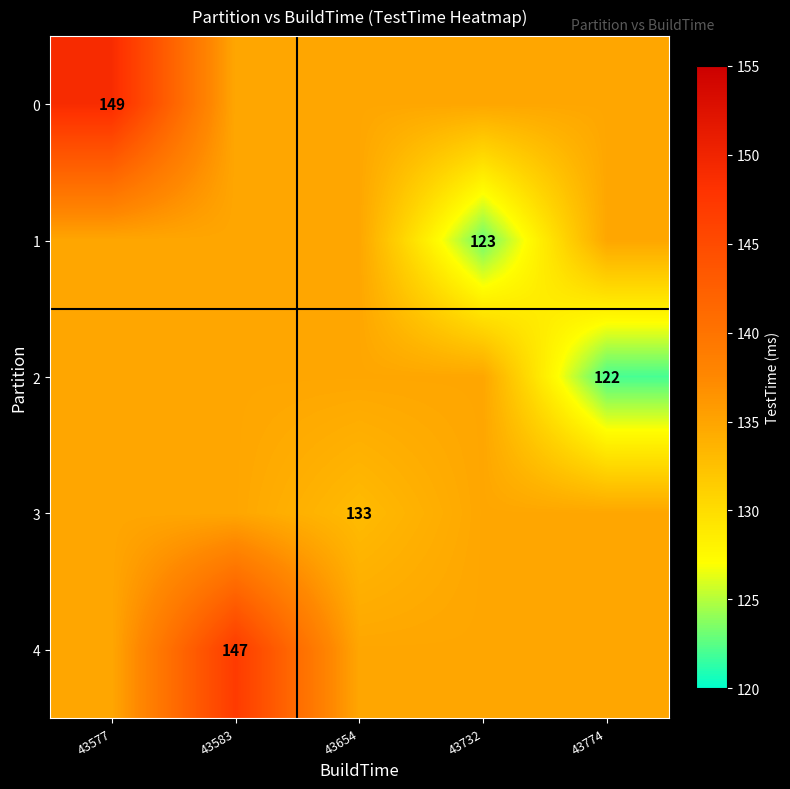

True or false: 0 has a value of 64.4 at 43577.

False